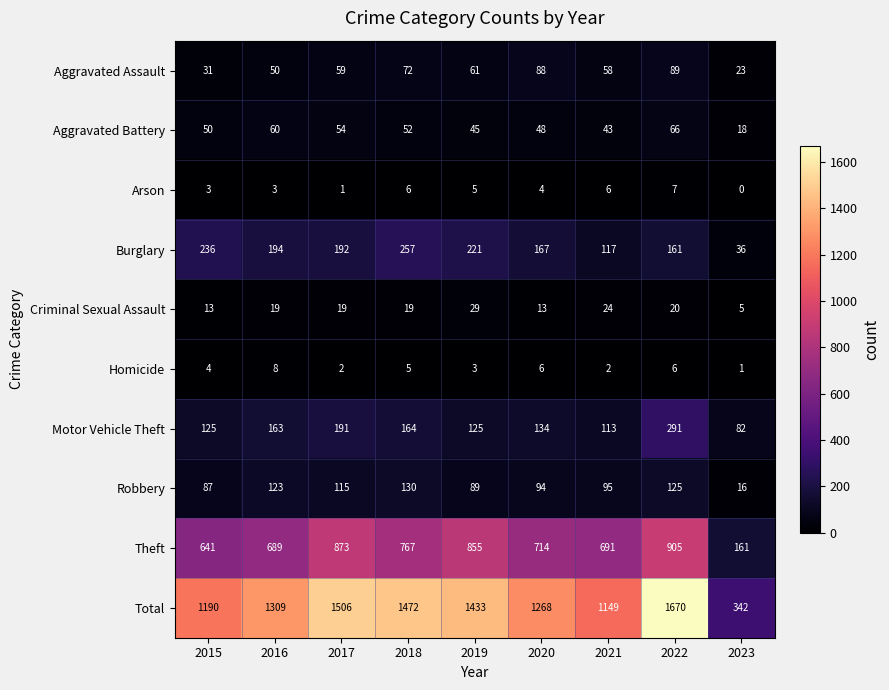

Which series has the widest spread of values?

Total